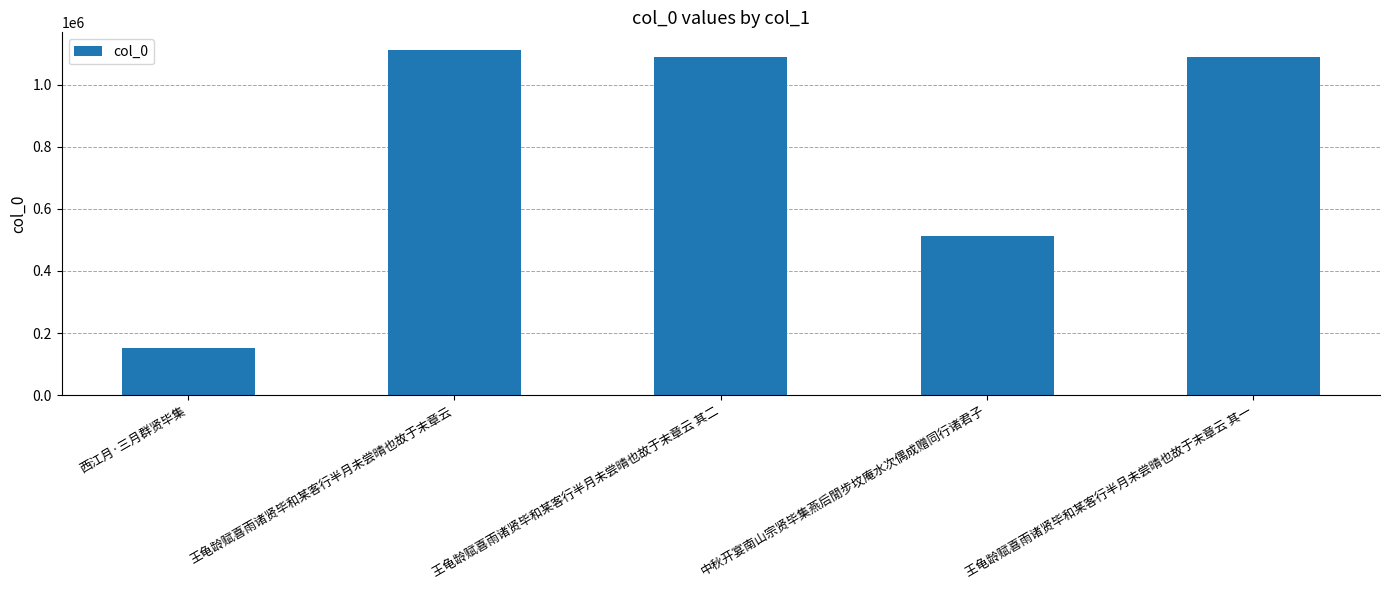

What is the label of the 1st bar from the right?

王龟龄赋喜雨诸贤毕和某客行半月未尝晴也故于末章云 其一